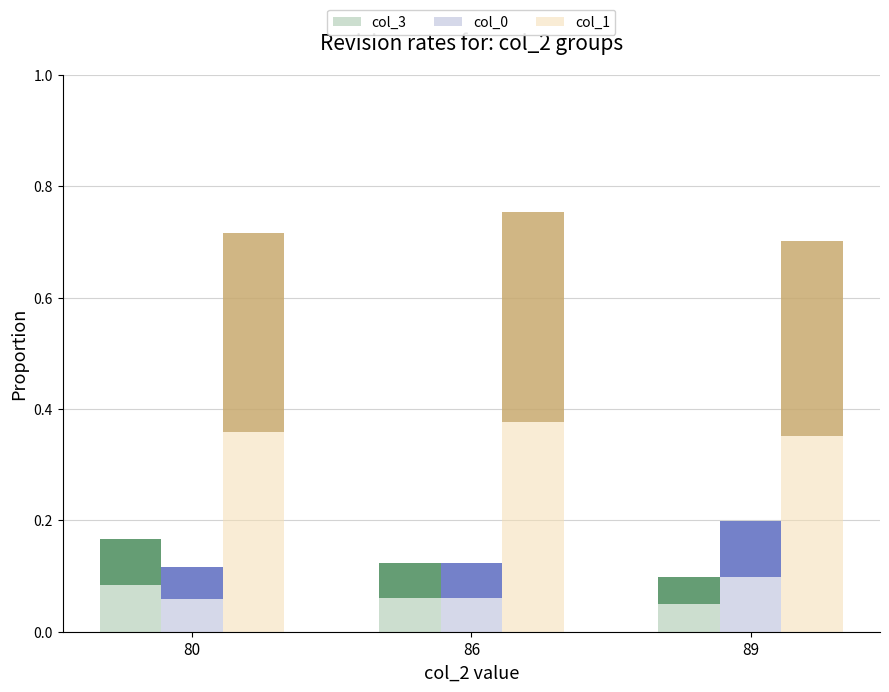

What are all the series names shown in the legend?

col_3, col_0, col_1